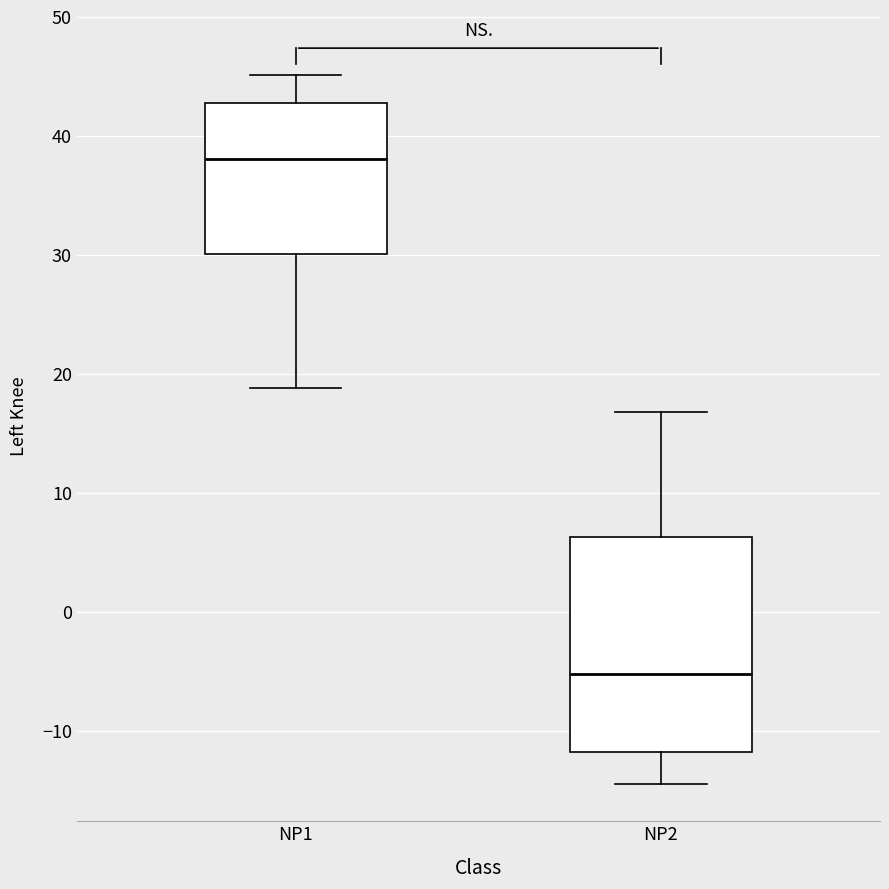

Reading left to right, transcribe this box plot: for each box, give where its median line is, the range the box spans, and where its two whiskers end, as read against the y-axis. The values are not printed on the chart, so give them approximately, as read against the axis.

NP1: median 38, box 30 to 43, whiskers 19 to 45
NP2: median -5, box -12 to 6, whiskers -14 to 17